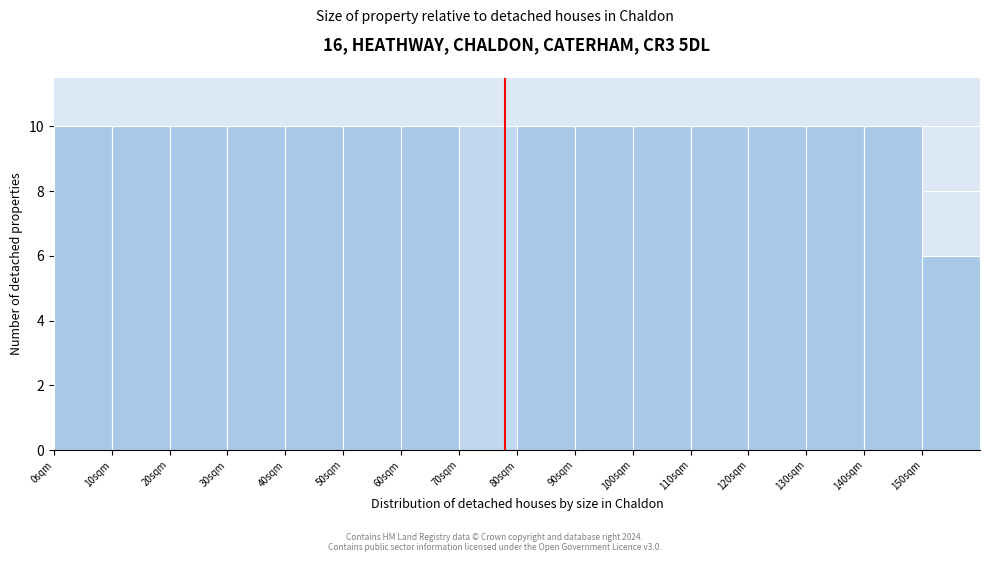

Reading left to right, list every bar in this chart as the range it spans on the x-axis followed by its height. The values are not printed on the chart, so give them approximately, as read against the axis.

0 to 10: 10
10 to 20: 10
20 to 30: 10
30 to 40: 10
40 to 50: 10
50 to 60: 10
60 to 70: 10
70 to 80: 10
80 to 90: 10
90 to 100: 10
100 to 110: 10
110 to 120: 10
120 to 130: 10
130 to 140: 10
140 to 150: 10
150 to 160: 6